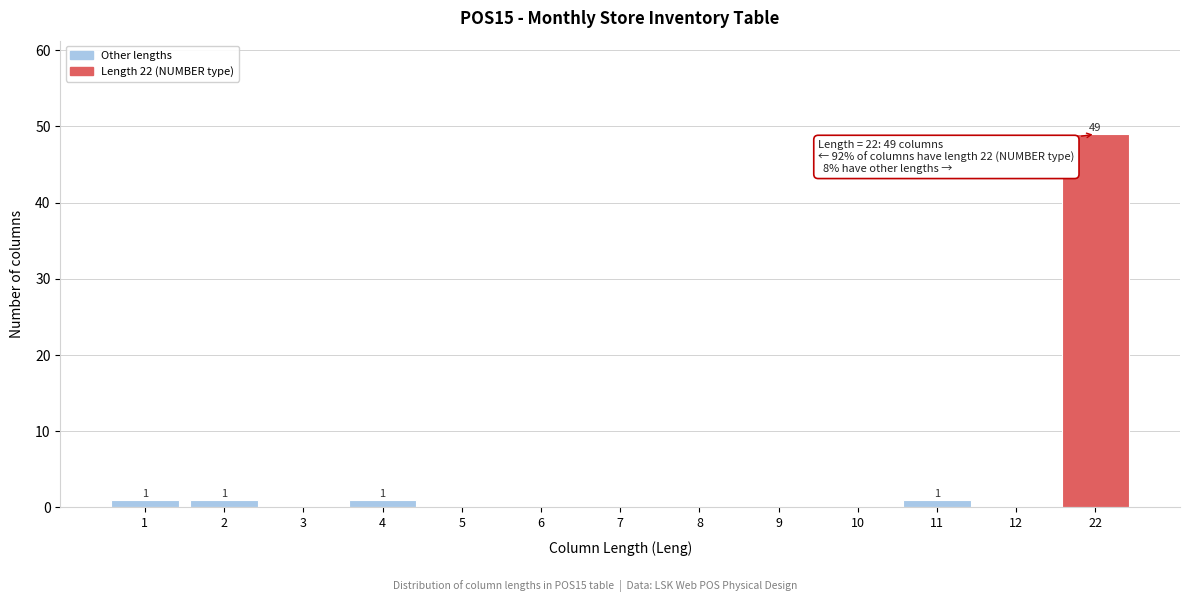

Reading right to left, list all the values displayed in this chart.

22=49	12=0	11=1	10=0	9=0	8=0	7=0	6=0	5=0	4=1	3=0	2=1	1=1